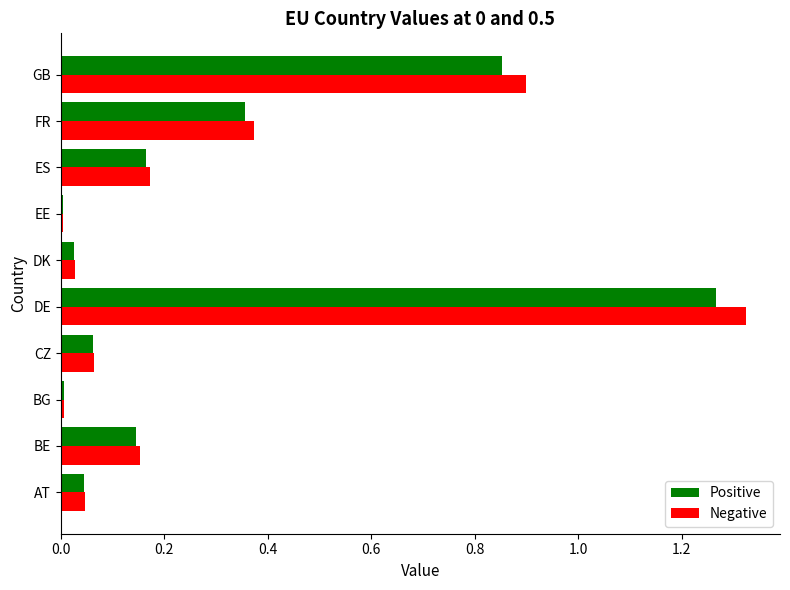

What is the average value of the Positive series?

0.3